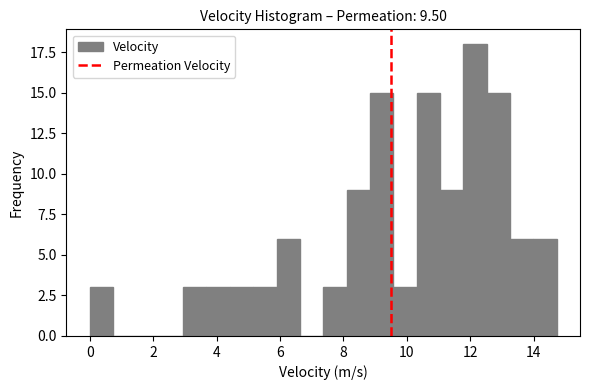

Read against the x-axis, roughly where is the centre of the tallest bar?

12.2